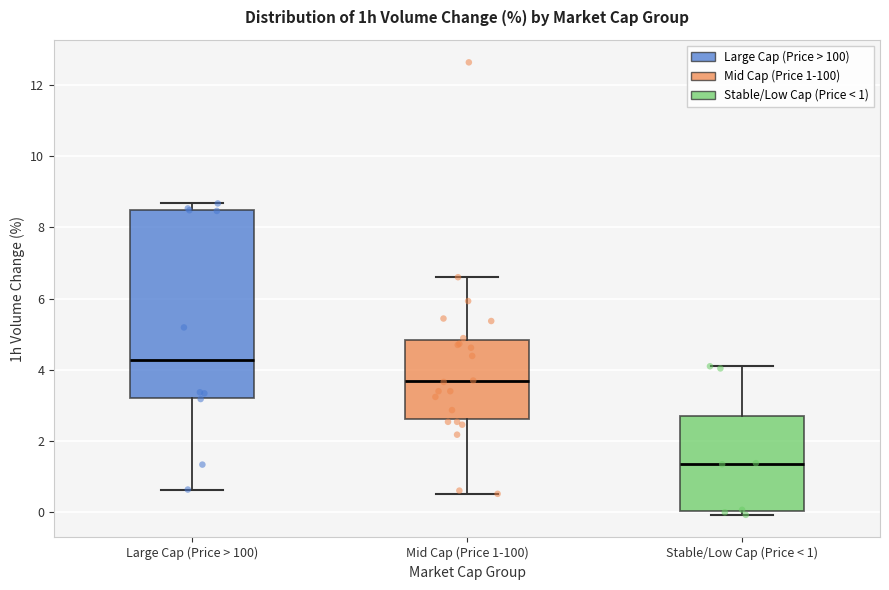

Which box is the tallest, from its lower edge to its upper edge?

Large Cap (Price > 100)